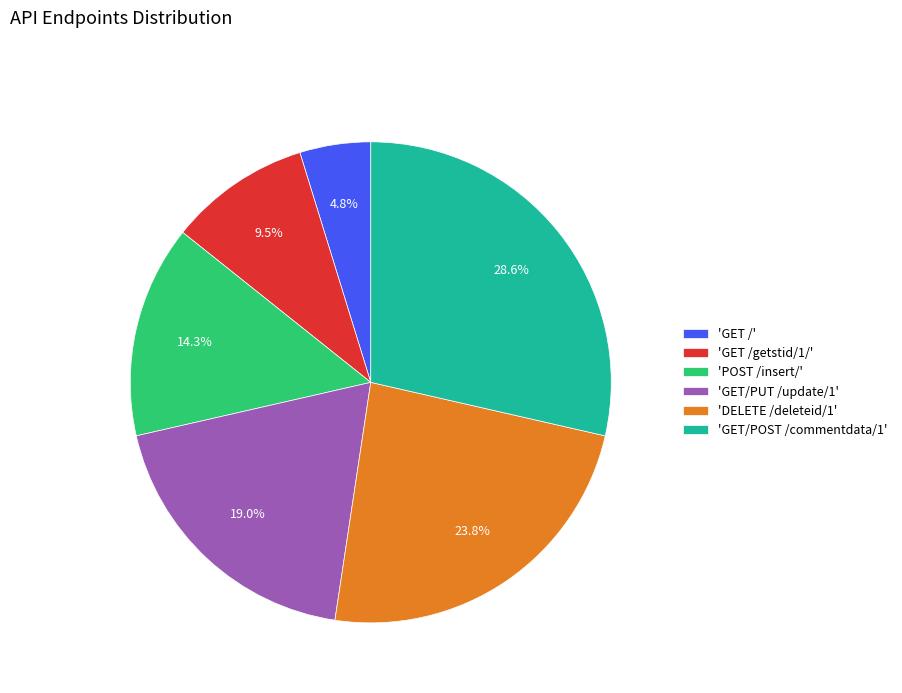

To the nearest percent, what is the difference between the largest and smallest slice percentages?

24%